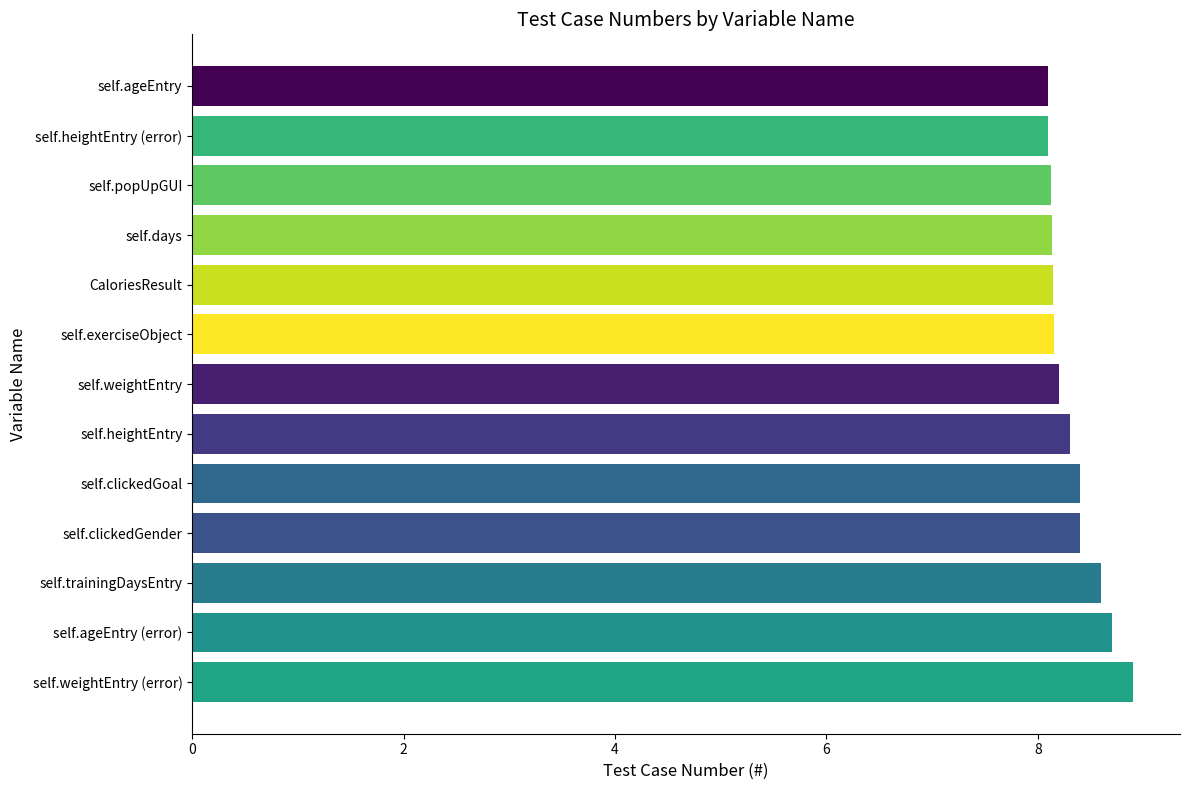

Is it true that the value at CaloriesResult is 4.6?

False